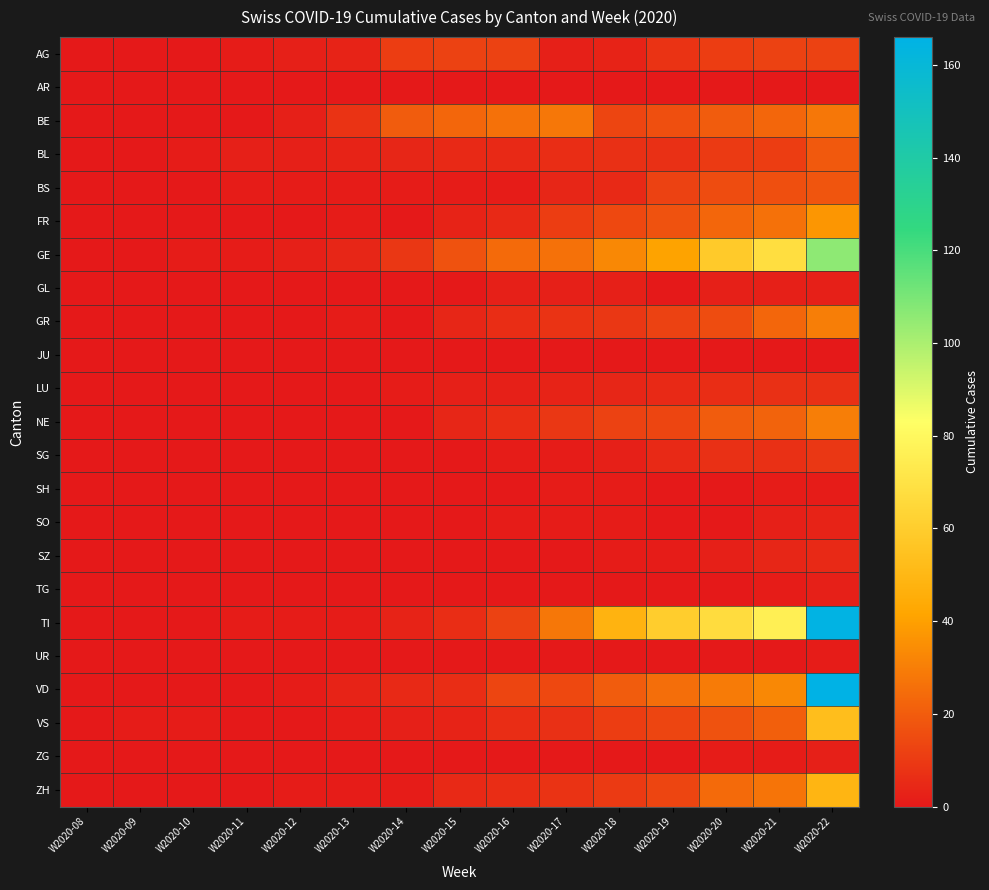

Which category has the highest value across all series?

W2020-22